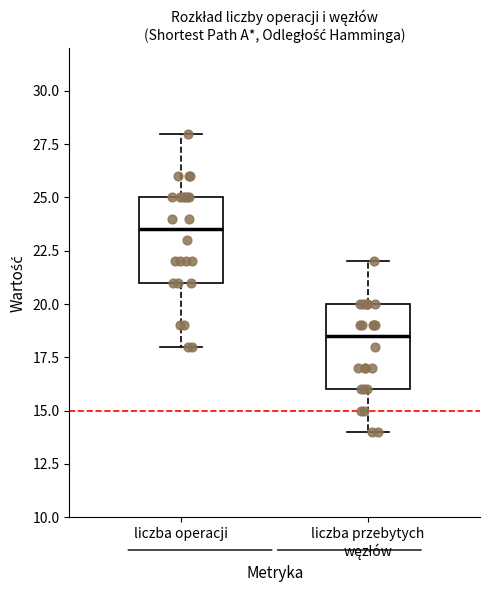

Reading left to right, read every box against the y-axis: the position of its median line, the range the box covers, and the ends of its whiskers. The values are not printed on the chart, so give them approximately, as read against the axis.

liczba operacji: median 23.5, box 21.0 to 25.0, whiskers 18.0 to 28.0
liczba przebytych węzłów: median 18.5, box 16.0 to 20.0, whiskers 14.0 to 22.0